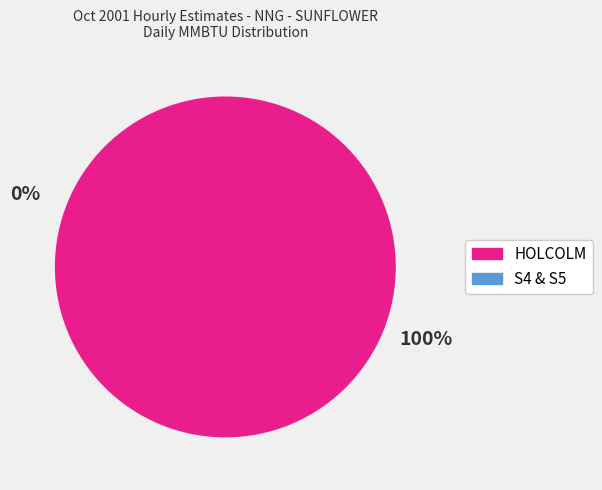

To the nearest percent, what percentage of the pie is HOLCOLM?

100%